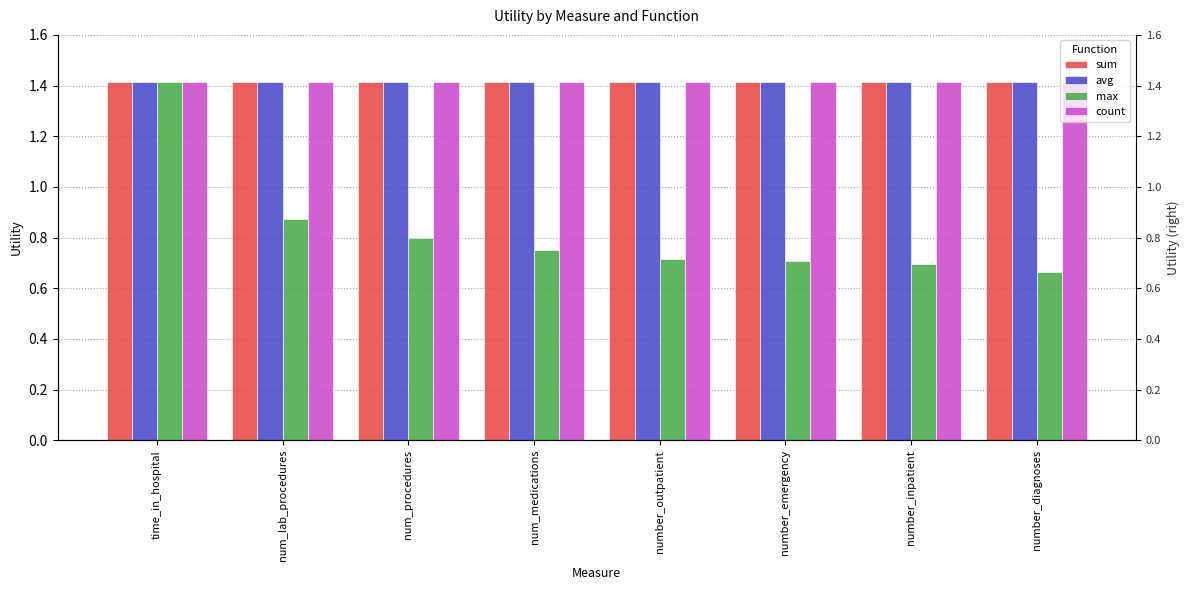

What is the maximum value for avg?

1.4